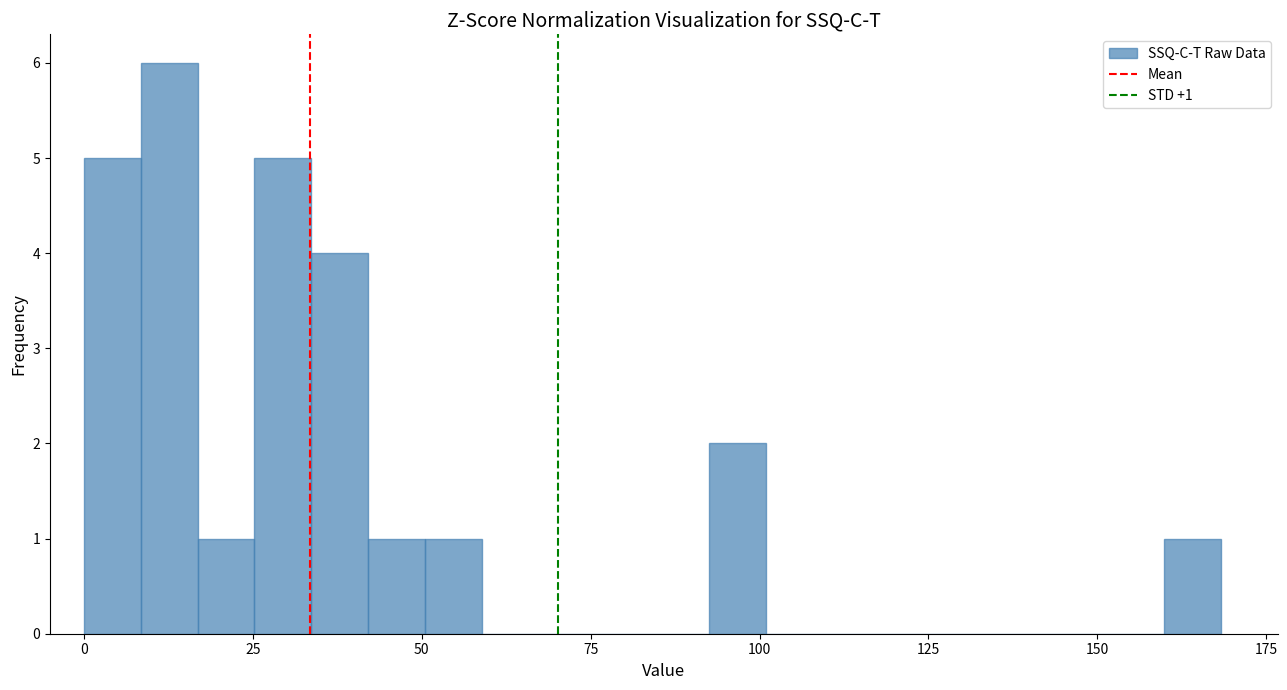

Read against the x-axis, roughly where is the centre of the tallest bar?

15